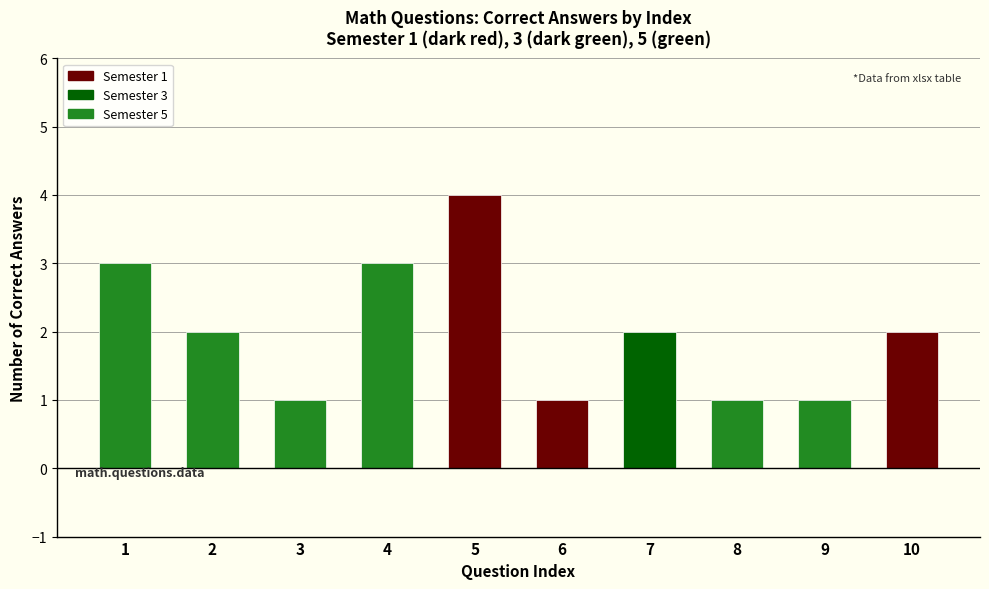

At which label does the data first exceed 2?

1